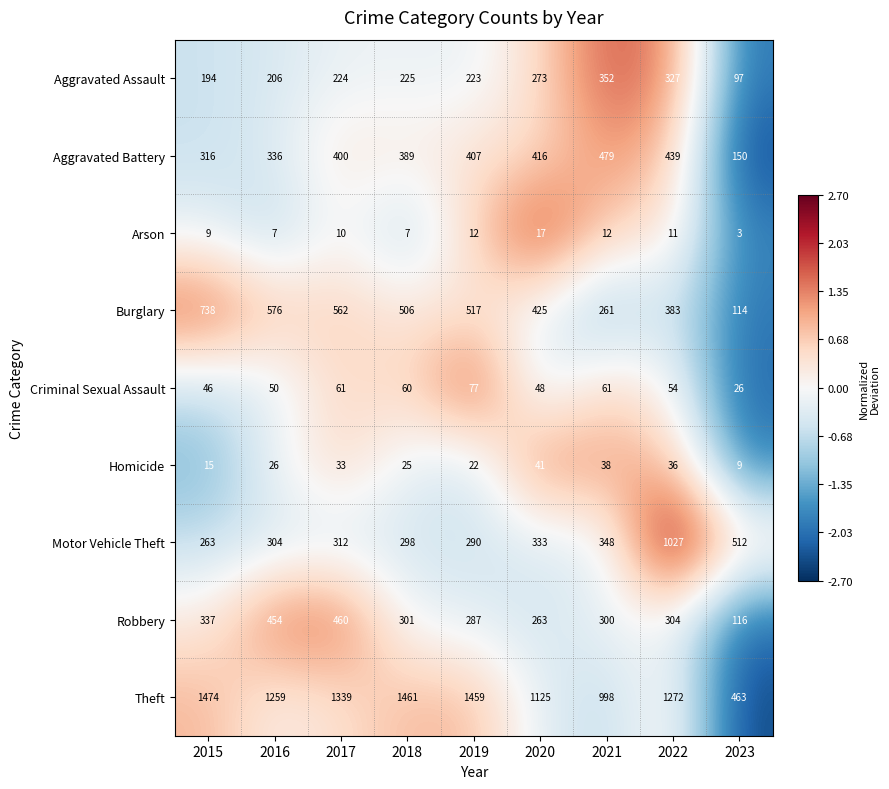

Count the number of data series in this chart.

9